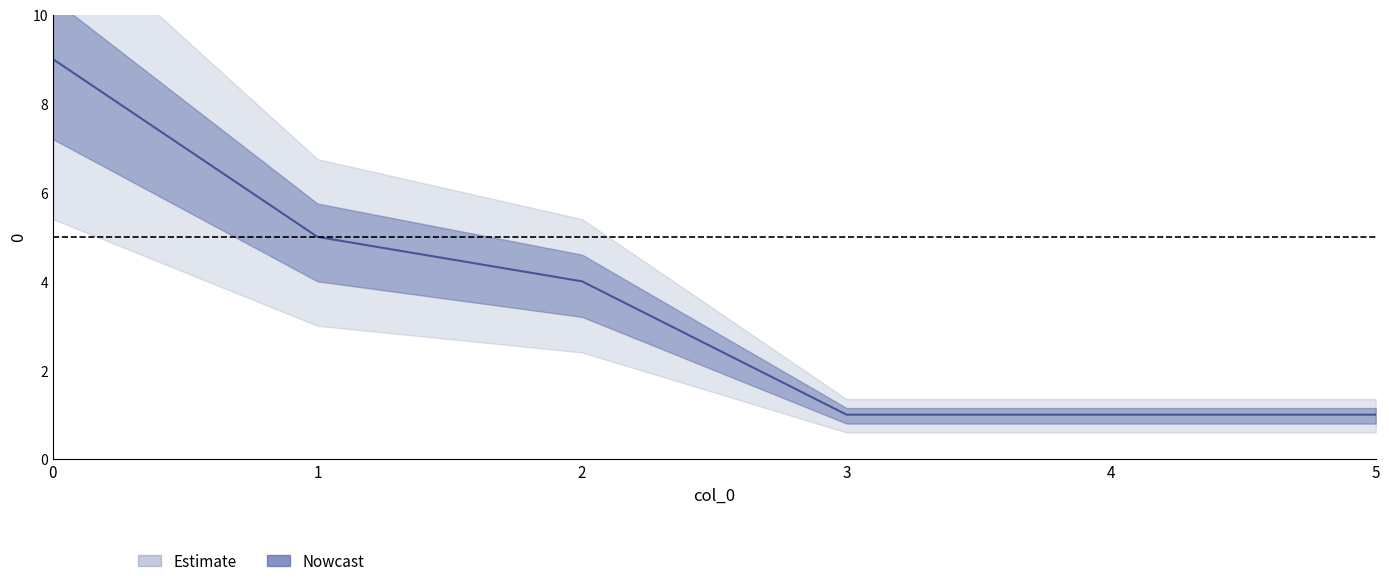

The value at 1 is 5. True or false?

True